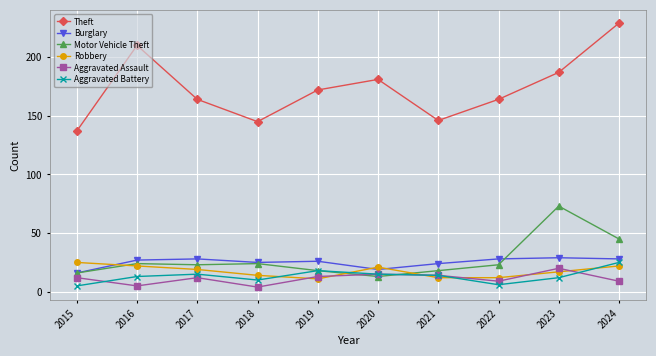

What is the value of the Robbery point at the 6th from the left?

21